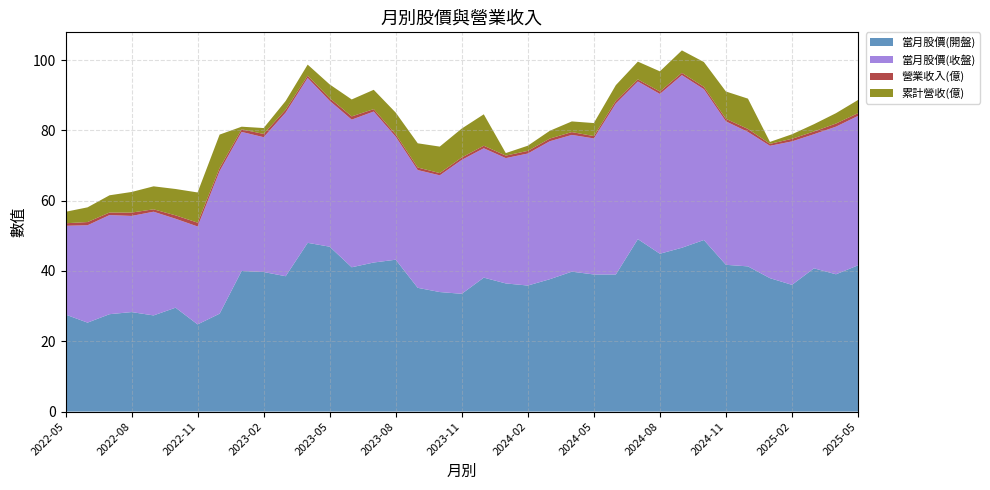

Reading right to left, list all the values displayed in this chart.

當月股價(開盤): 41.6	39.0	40.8	36.0	38.0	41.3	41.8	48.8	46.6	44.9	49.0	39.0	39.0	39.8	37.6	35.9	36.5	38.1	33.5	34.0	35.2	43.2	42.4	41.0	46.9	48.0	38.5	39.7	40.0	27.9	24.8	29.6	27.4	28.3	27.7	25.3	27.6
當月股價(收盤): 42.5	42.0	38.1	40.8	37.6	38.2	40.8	42.9	49.1	45.5	44.9	48.6	38.7	38.9	39.2	37.5	35.6	36.8	38.1	33.2	33.5	35.0	43.0	42.0	41.5	46.9	46.5	38.4	39.5	40.5	27.9	25.3	29.5	27.4	28.2	27.7	25.2
營業收入(億): 0.8	0.9	0.8	0.7	0.6	0.8	0.7	0.7	0.6	0.7	0.6	0.8	0.7	0.8	0.8	0.8	0.7	0.7	0.7	0.6	0.7	0.7	0.7	0.9	0.8	0.7	0.8	0.9	0.7	0.9	1.1	1.0	0.7	1.0	0.7	0.9	0.7
累計營收(億): 3.7	3.0	2.1	1.3	0.6	8.6	7.8	7.1	6.4	5.7	5.0	4.5	3.7	3.0	2.2	1.5	0.7	8.9	8.2	7.5	6.9	6.2	5.5	4.8	3.9	3.1	2.5	1.7	0.7	9.5	8.6	7.5	6.5	5.9	4.9	4.2	3.3